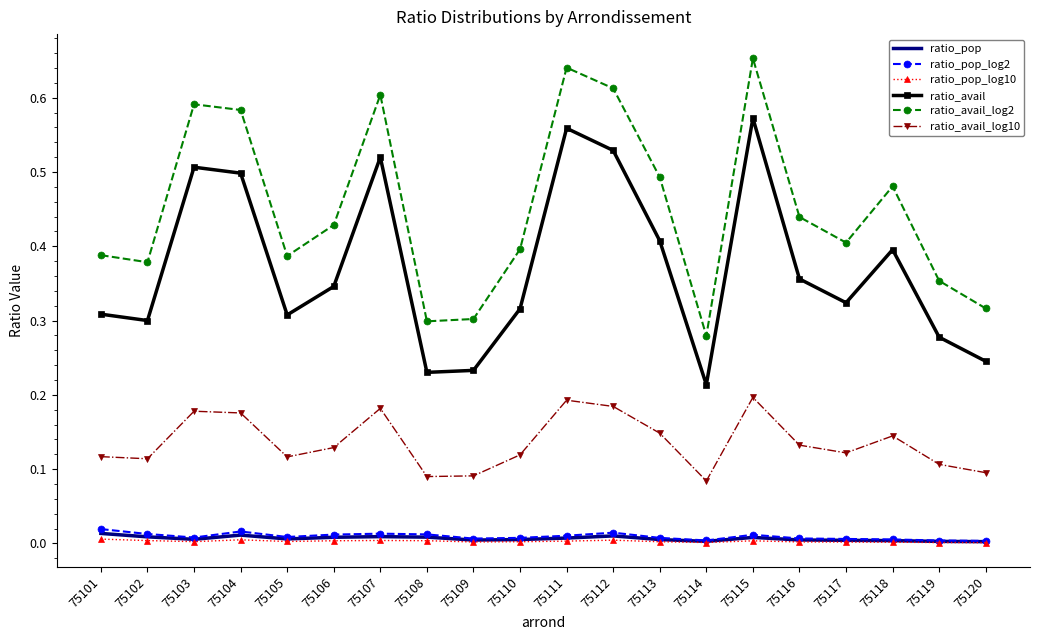

True or false: ratio_avail_log2 and ratio_avail_log10 intersect in this chart.

False